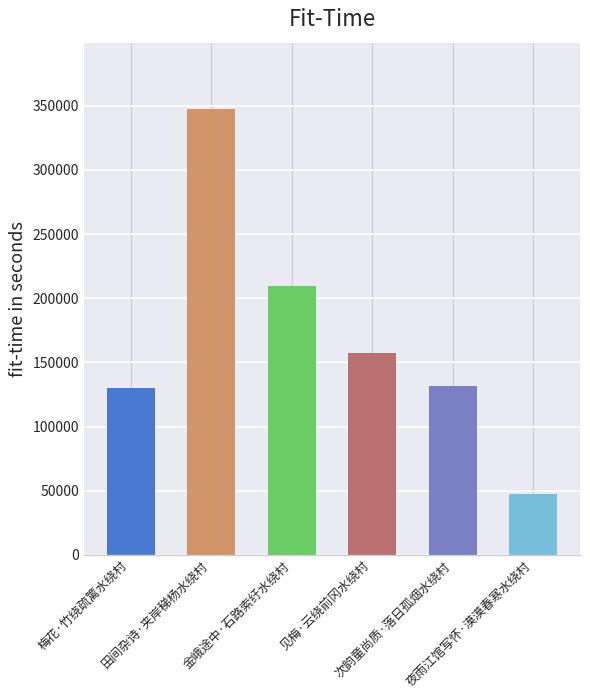

Is it true that the value at 梅花·竹绕疏篱水绕村 is 66632?

False